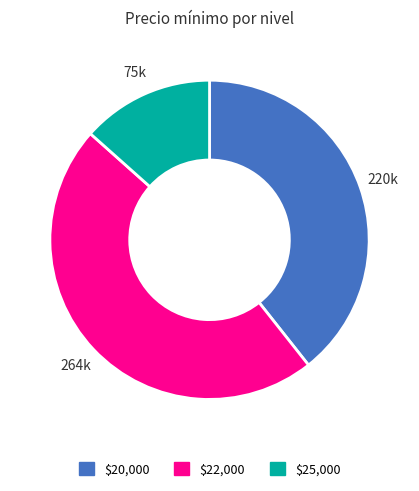

Is there any slice that represents more than half of the pie?

No